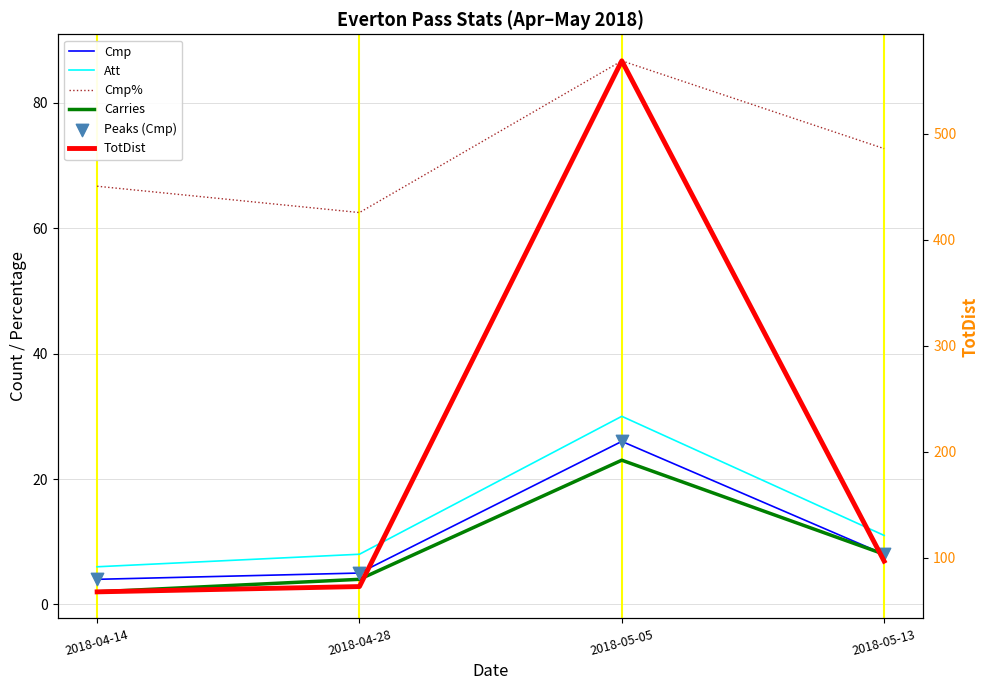

What is the total value across all series at 2018-04-28?

157.5